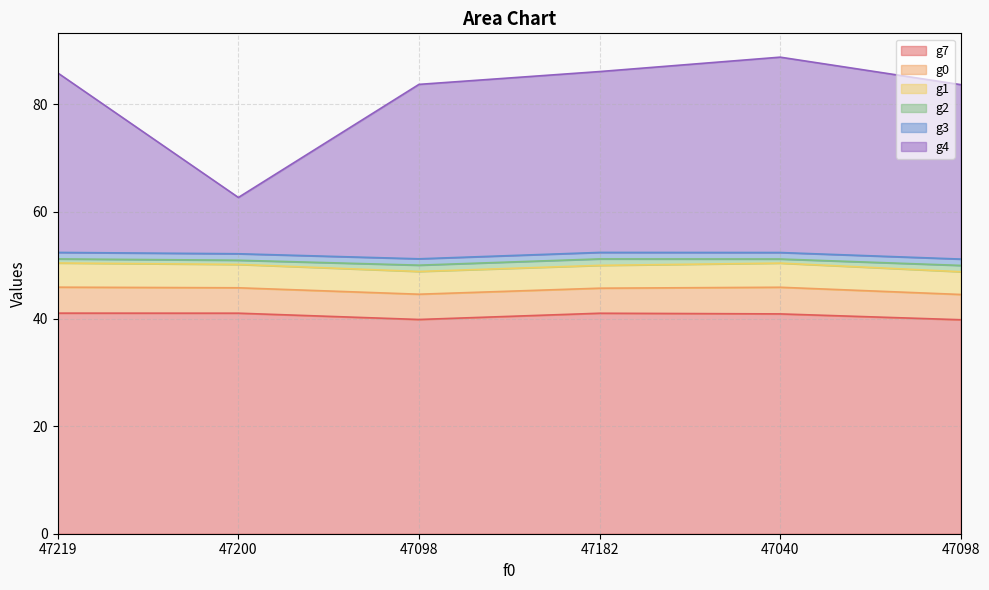

Does the chart have visible grid lines?

Yes